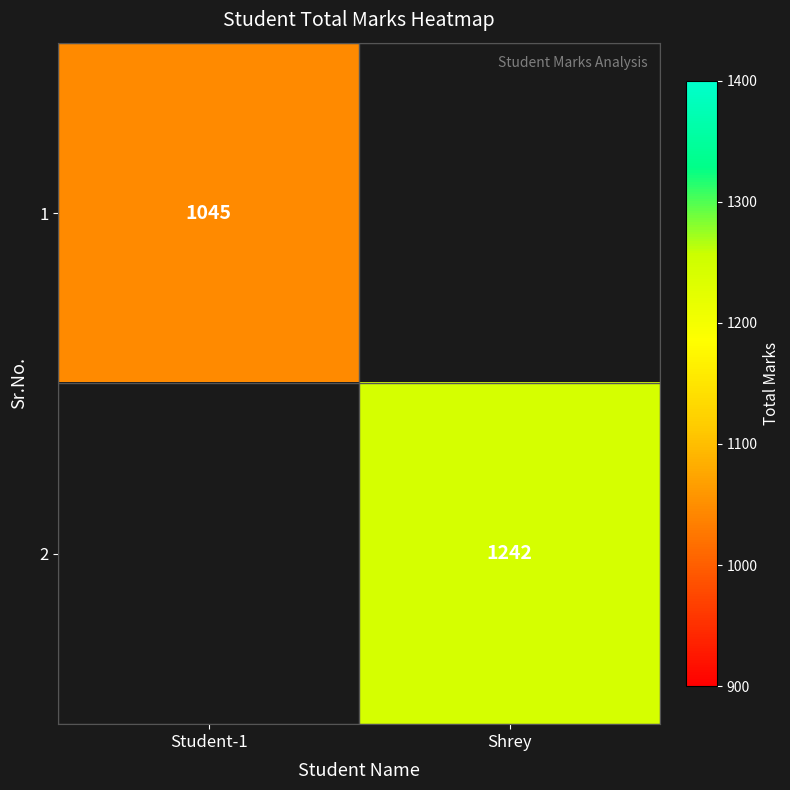

The 1 series shows 1045 at Student-1. True or false?

True